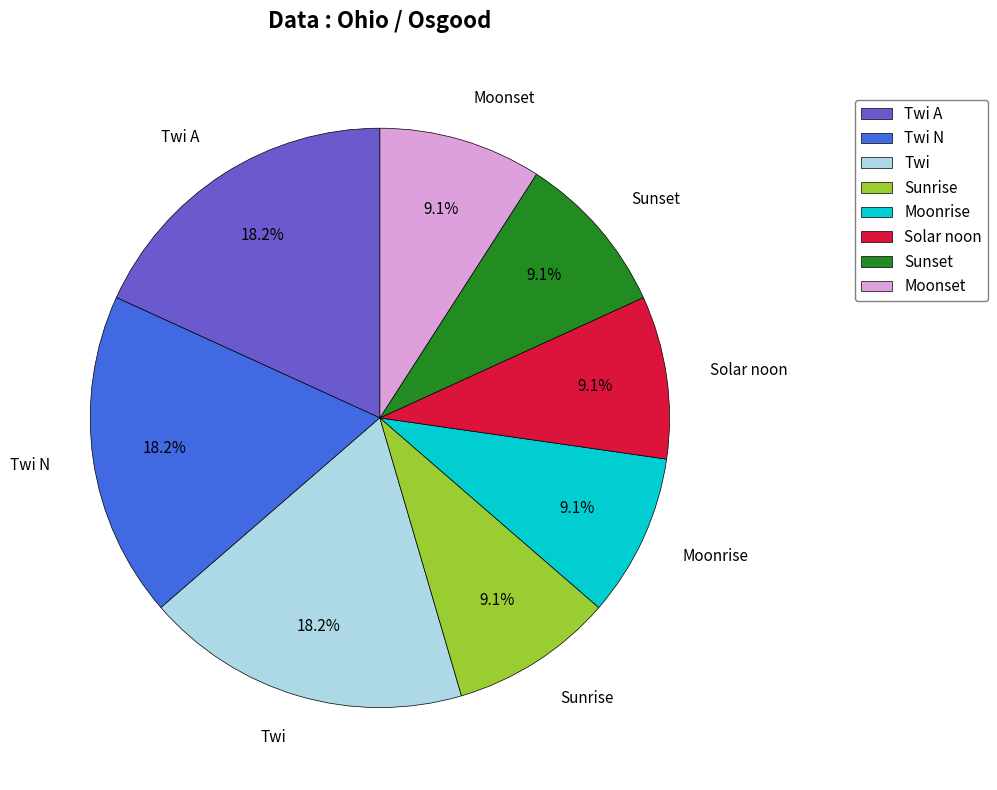

The Moonset slice represents 9% of the pie. True or false?

True